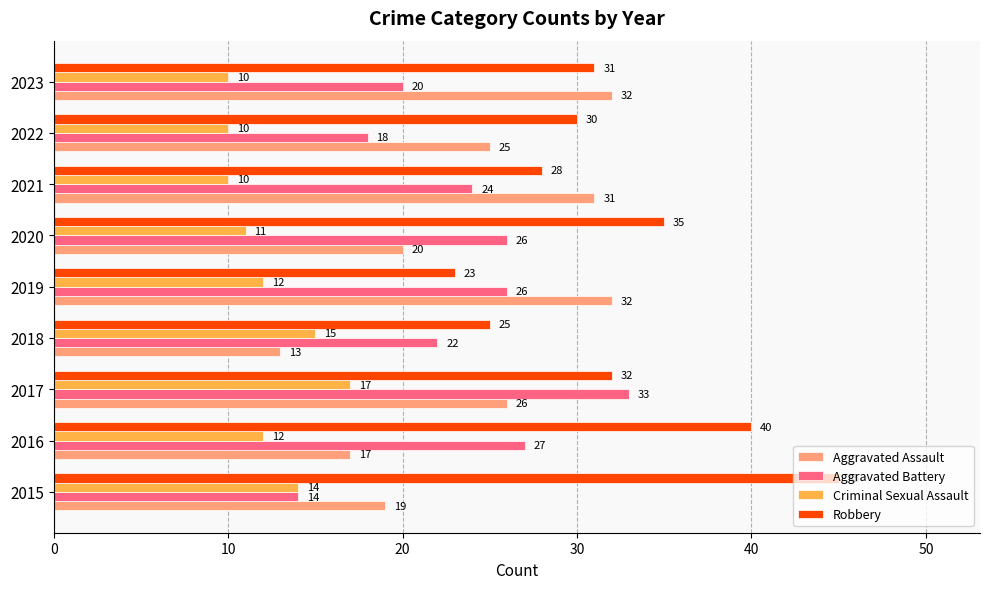

Is it true that Aggravated Assault equals 14 at 2020?

False